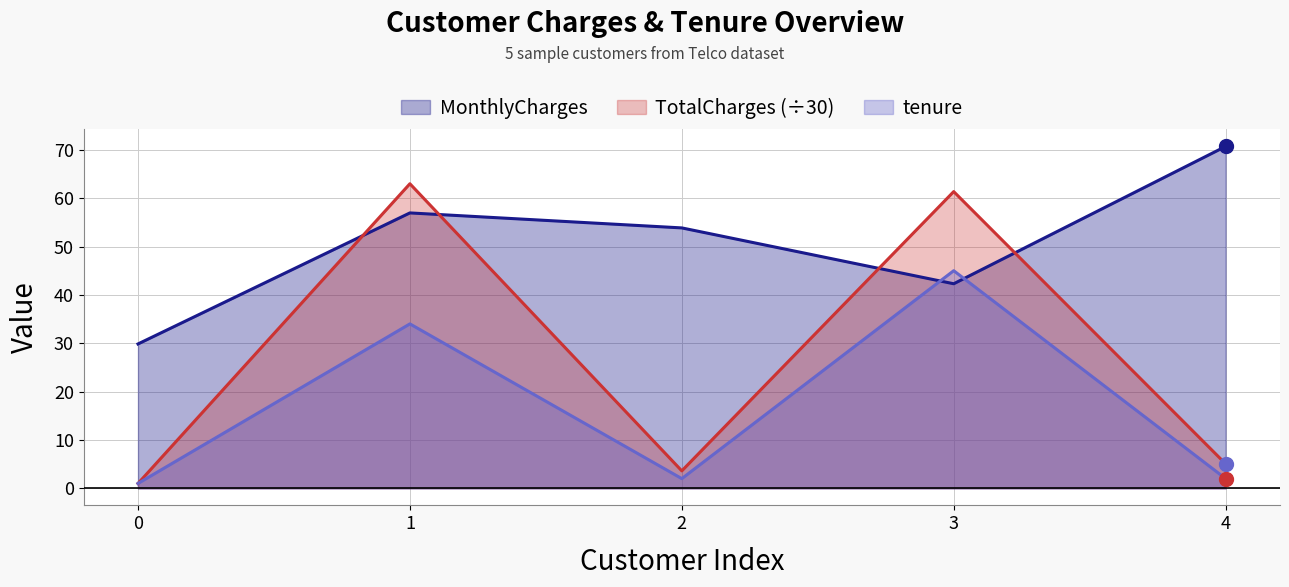

What is the sum of all MonthlyCharges values?

253.7